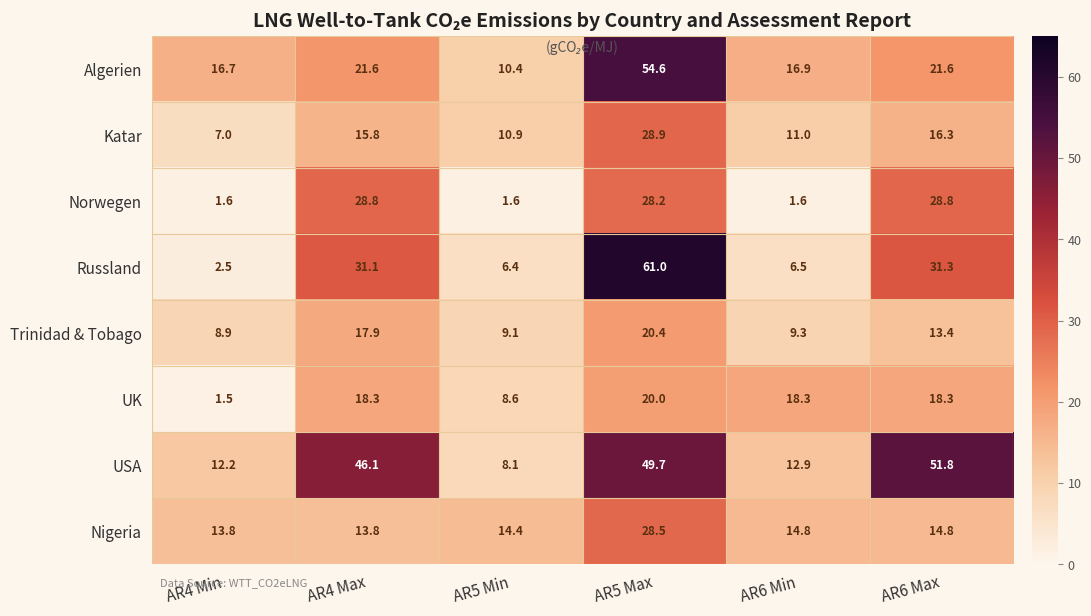

Count the number of categories in the chart.

6